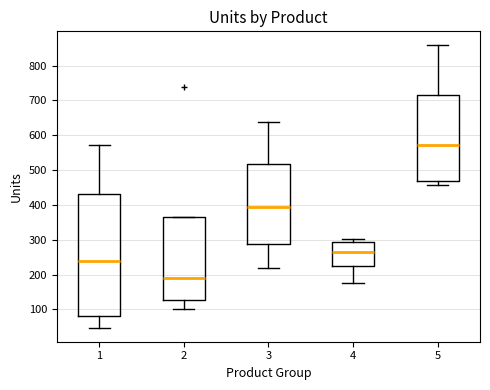

Reading left to right, transcribe this box plot: for each box, give where its median line is, the range the box spans, and where its two whiskers end, as read against the y-axis. The values are not printed on the chart, so give them approximately, as read against the axis.

1: median 240, box 80 to 430, whiskers 50 to 570
2: median 190, box 130 to 370, whiskers 100 to 370
3: median 390, box 290 to 520, whiskers 220 to 640
4: median 270, box 220 to 290, whiskers 180 to 300
5: median 570, box 470 to 720, whiskers 460 to 860